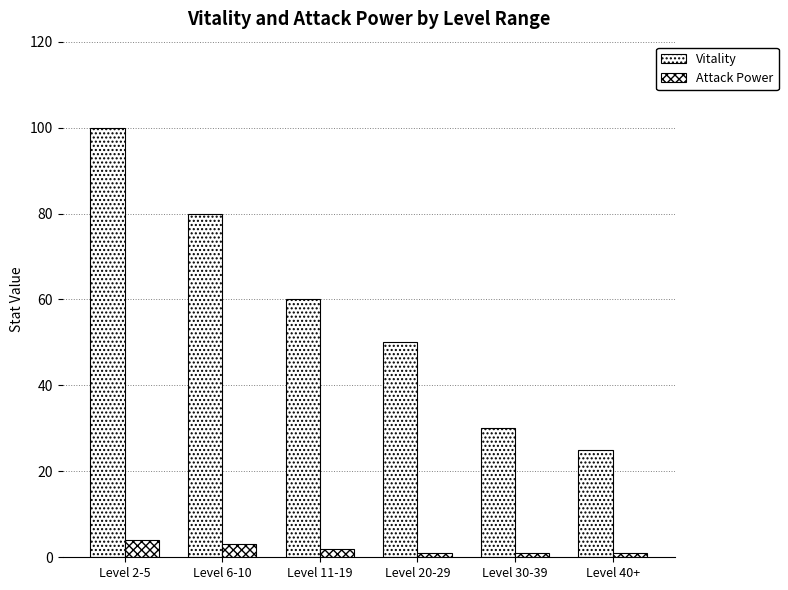

Reading right to left, transcribe all the data shown in this chart.

Vitality: Level 40+=25	Level 30-39=30	Level 20-29=50	Level 11-19=60	Level 6-10=80	Level 2-5=100
Attack Power: Level 40+=1	Level 30-39=1	Level 20-29=1	Level 11-19=2	Level 6-10=3	Level 2-5=4